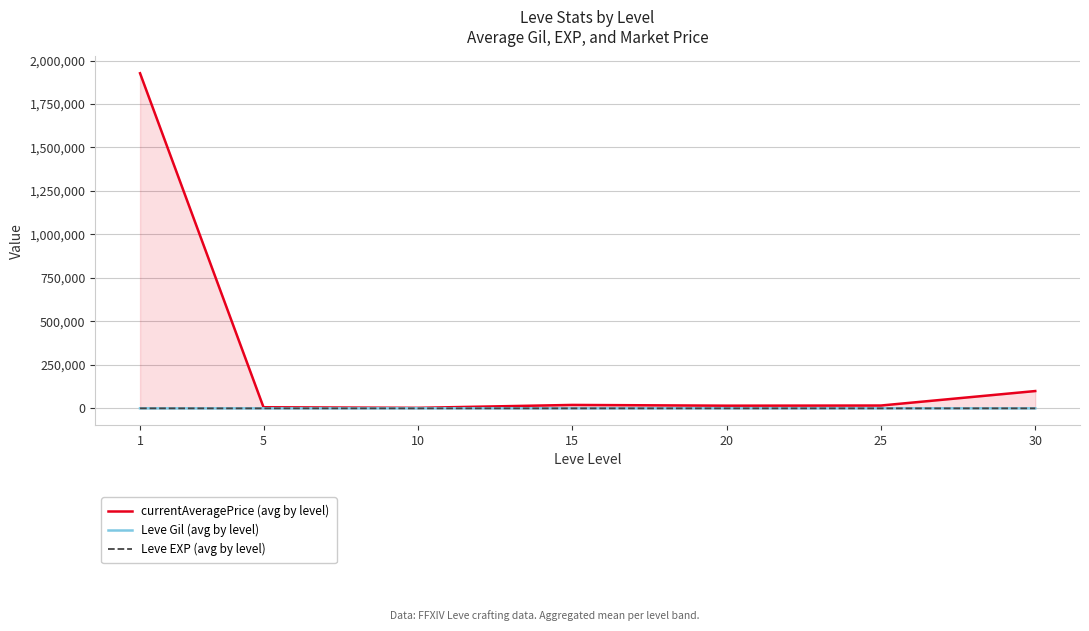

Is the value of Leve Gil (avg by level) at 10 greater than the value of Leve EXP (avg by level) at 30?

Yes